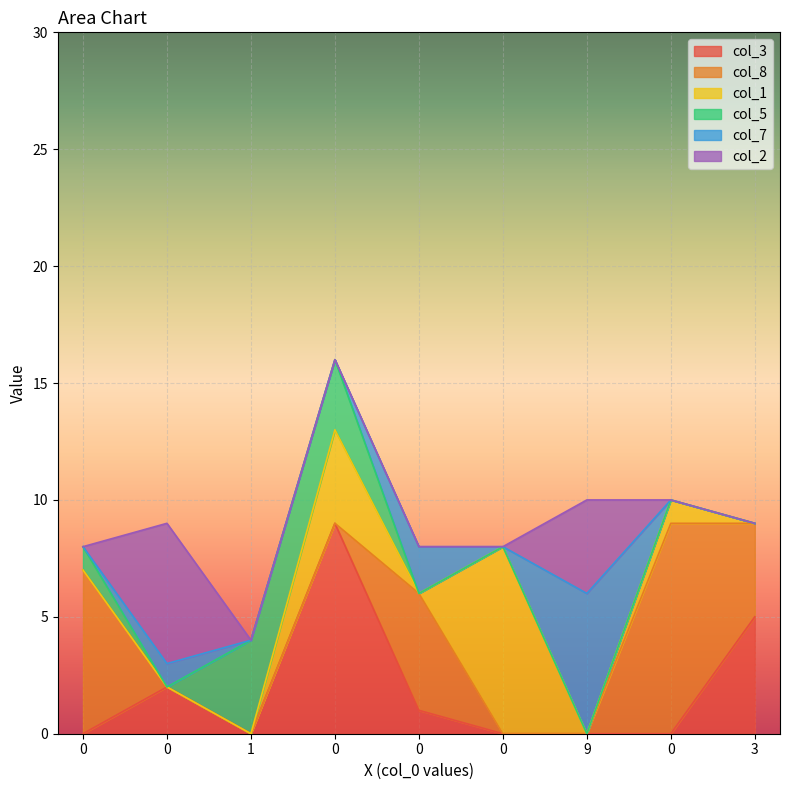

What are all the series names shown in the legend?

col_3, col_8, col_1, col_5, col_7, col_2